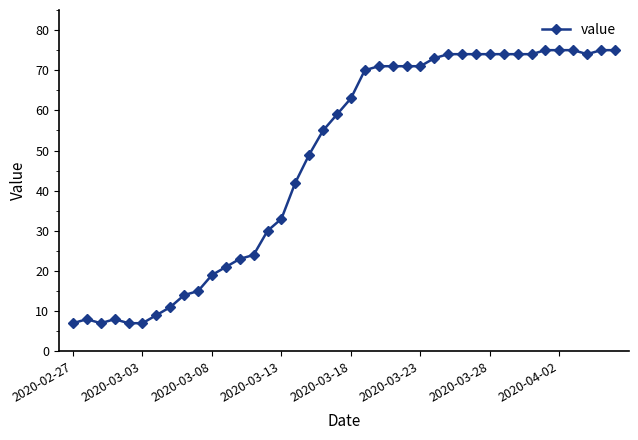

What is the minimum value shown in the chart?

7